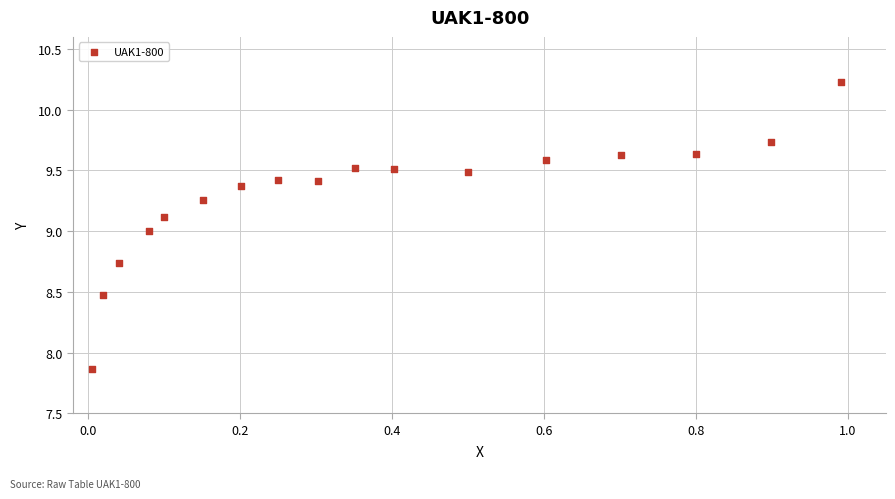

What is the range of Y values (max minus min)?

2.4